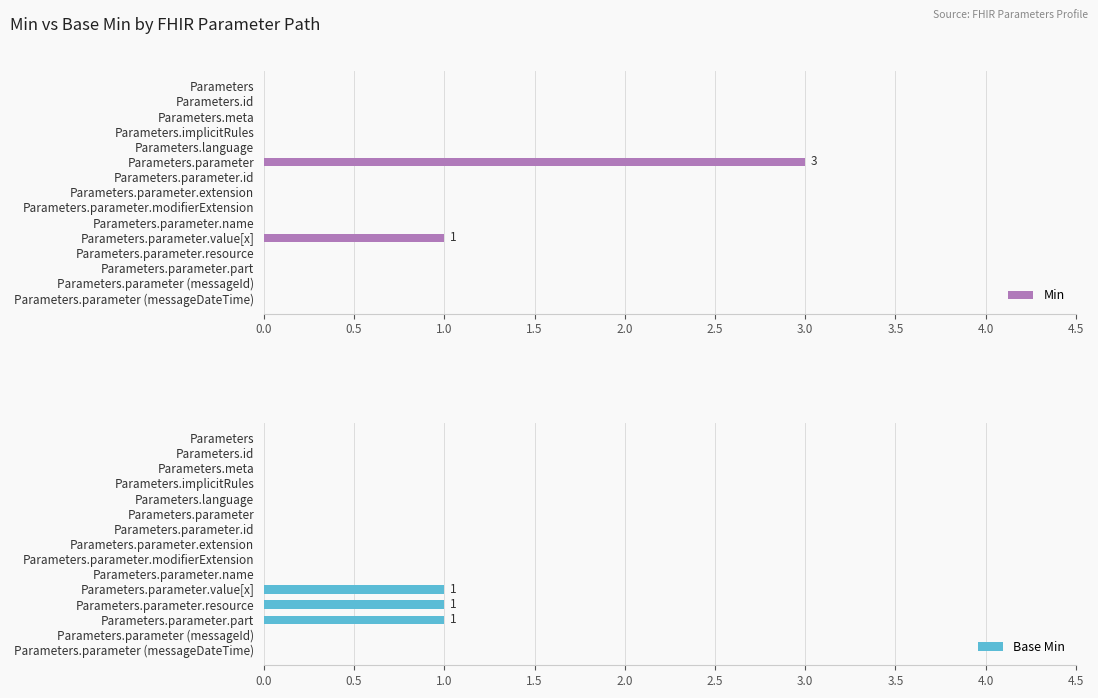

The Min series shows 0 at Parameters.parameter.modifierExtension. True or false?

True